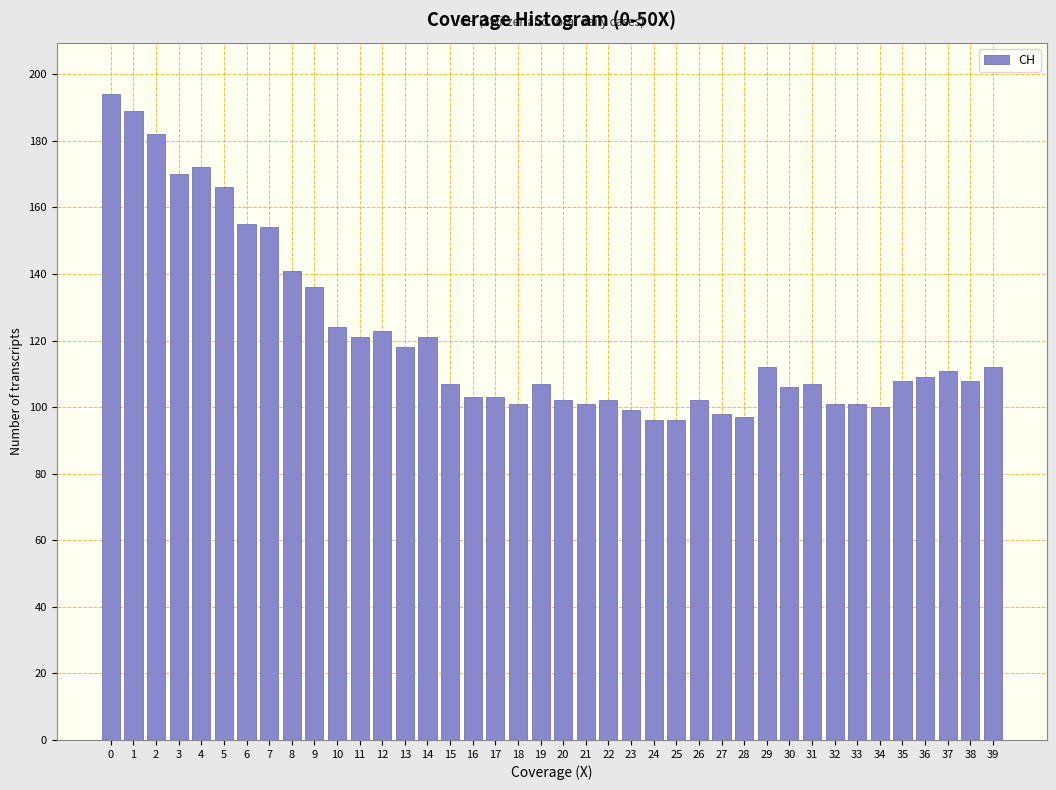

What is the value of the 29th bar from the left?

97